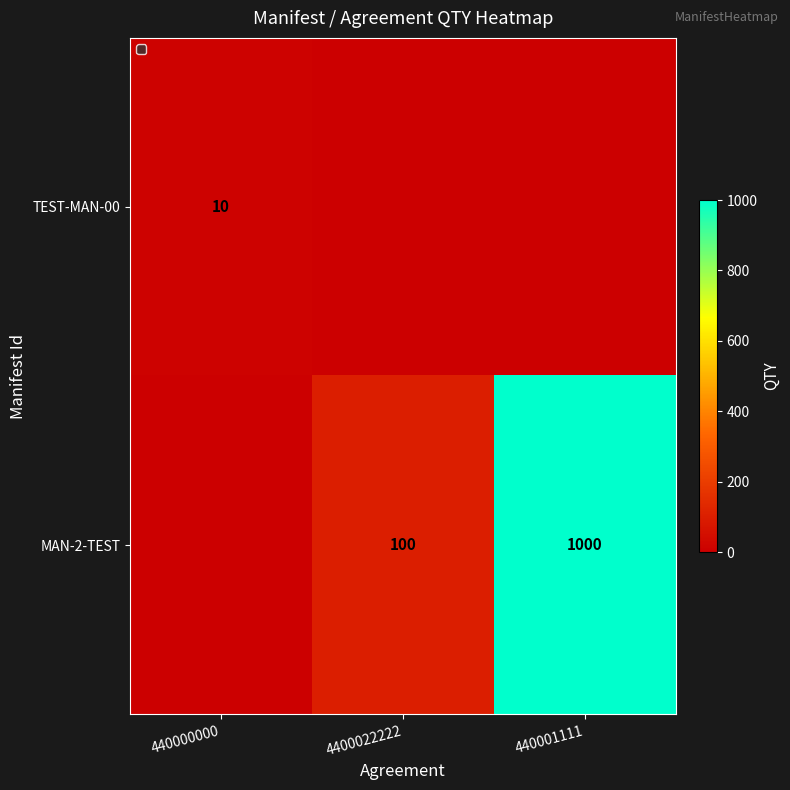

True or false: MAN-2-TEST has a value of 100 at 4400022222.

True